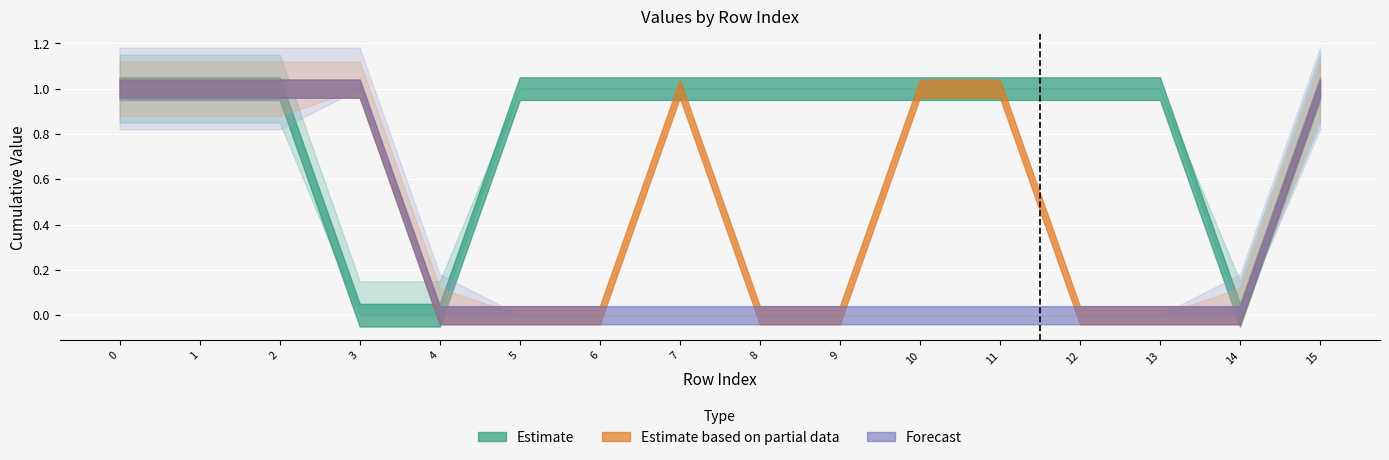

True or false: col_2 and col_5 intersect in this chart.

False